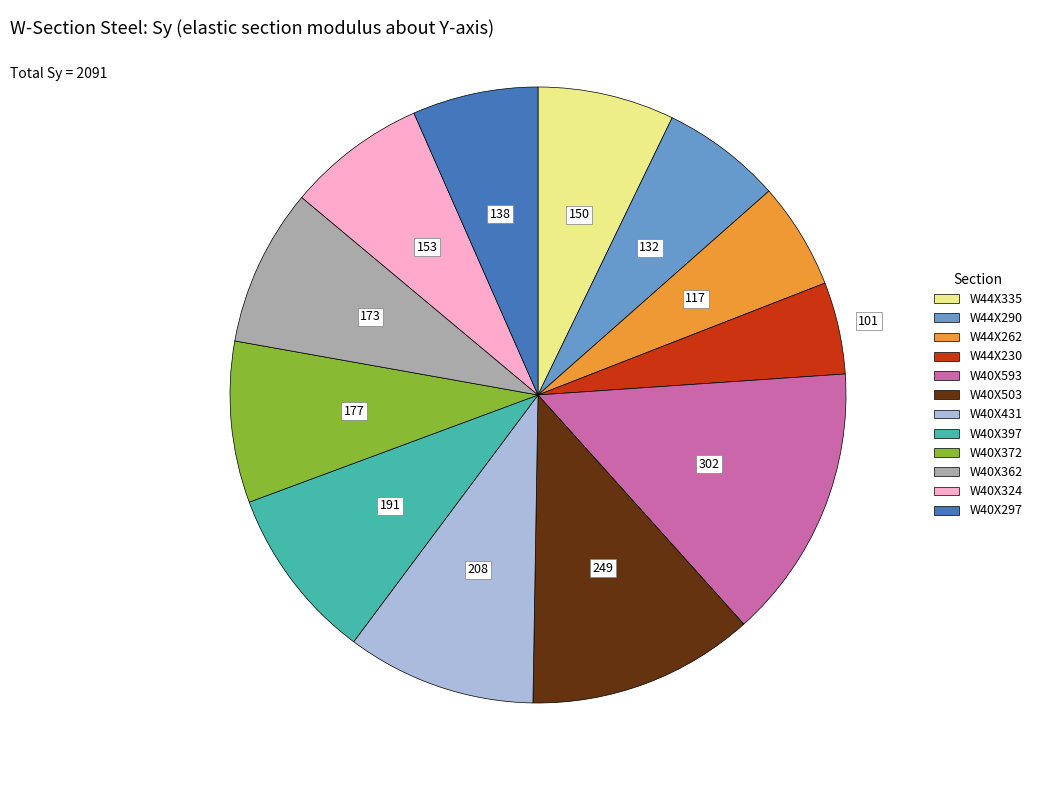

Count the number of slices in the pie.

12